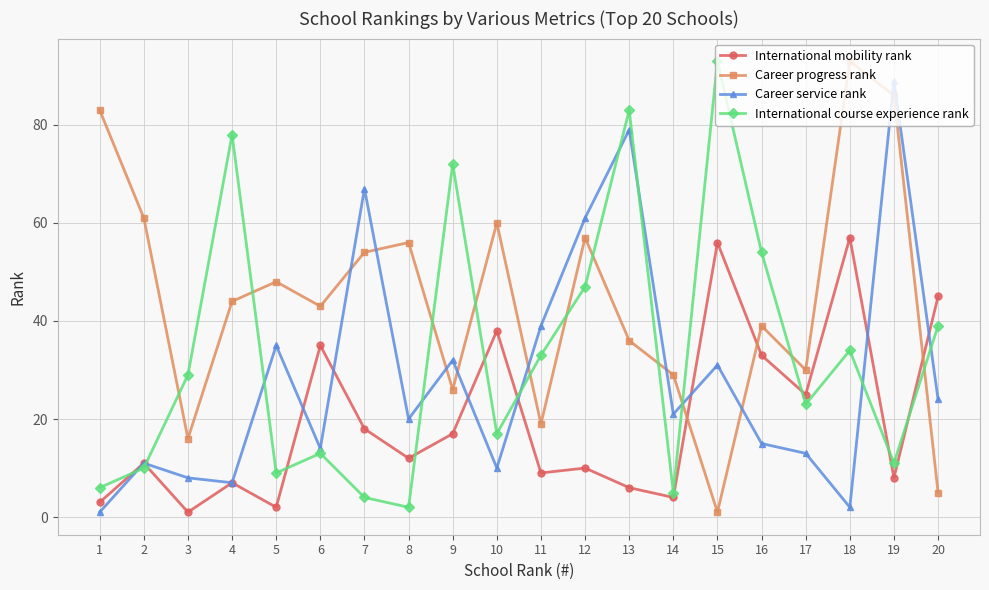

What is the approximate value of International course experience rank at 19, to the nearest 10?

10